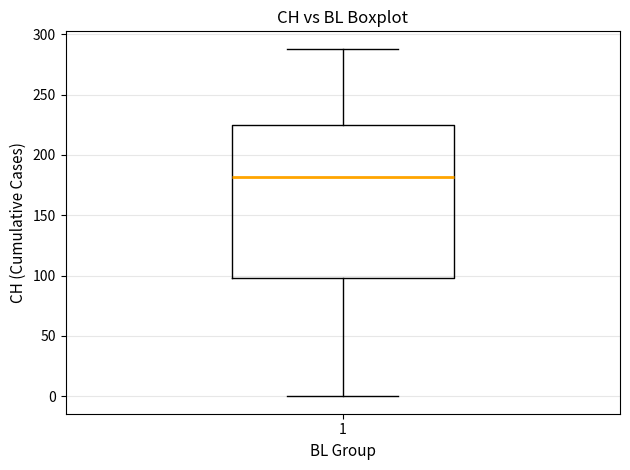

Transcribe this box plot: give where the median line is, the range the box spans, and where the two whiskers end, as read against the y-axis. The values are not printed on the chart, so give them approximately, as read against the axis.

median 180, box 100 to 225, whiskers 0 to 290